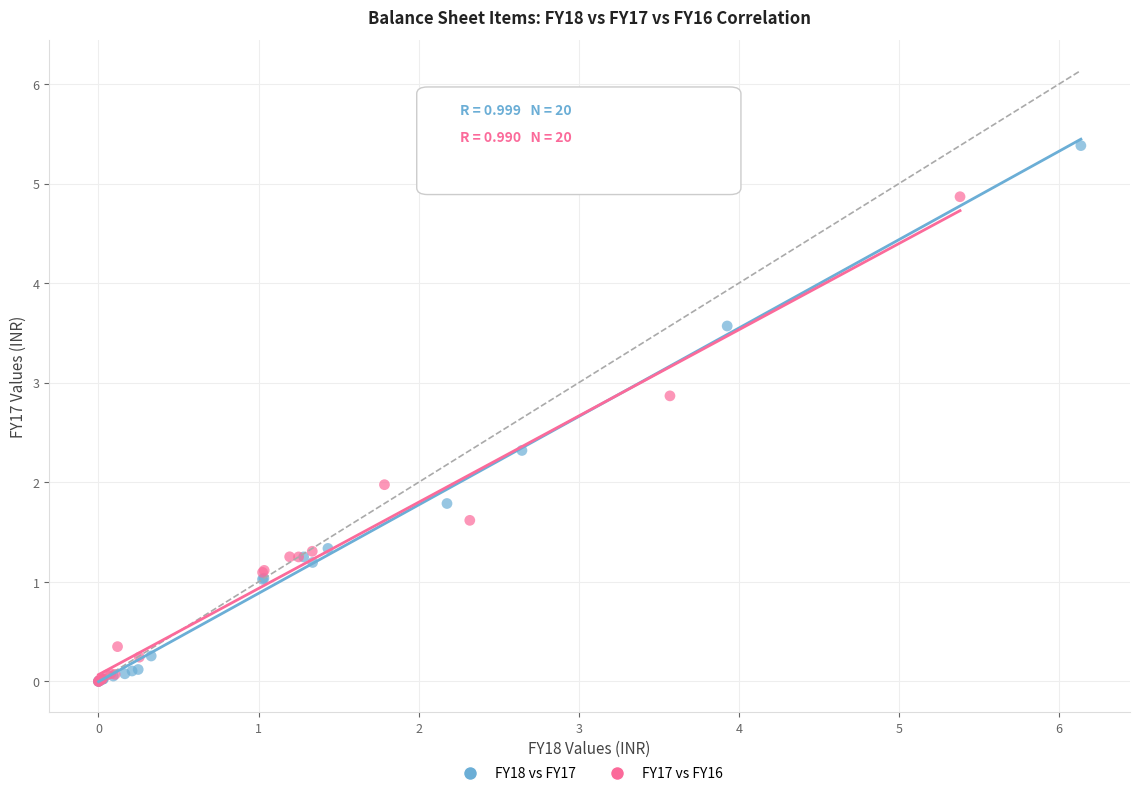

Which series reaches the maximum Y coordinate?

FY18 vs FY17